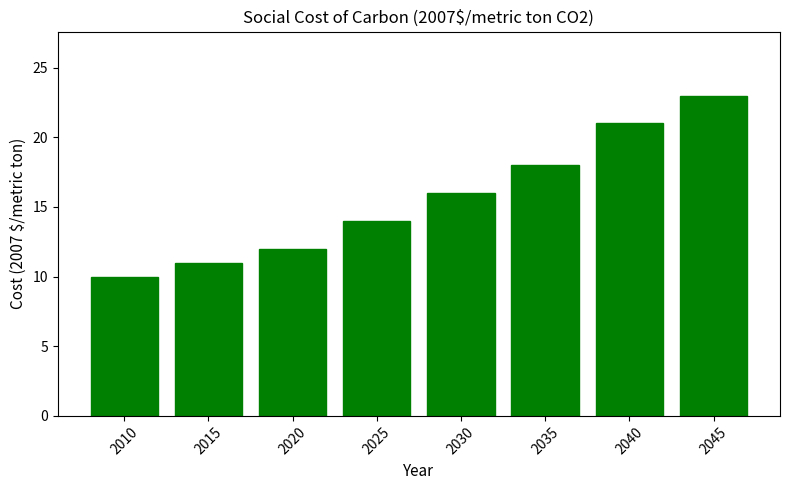

What is the maximum value shown in the chart?

23